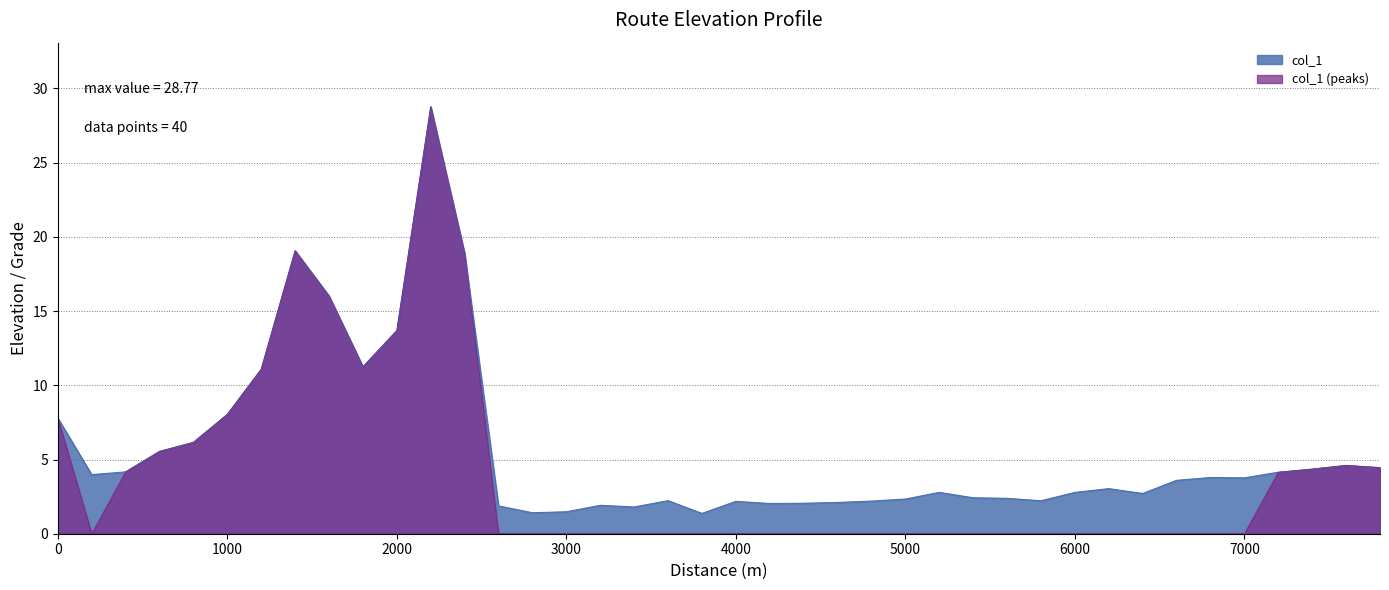

At which category does the data reach its first local peak?

1400